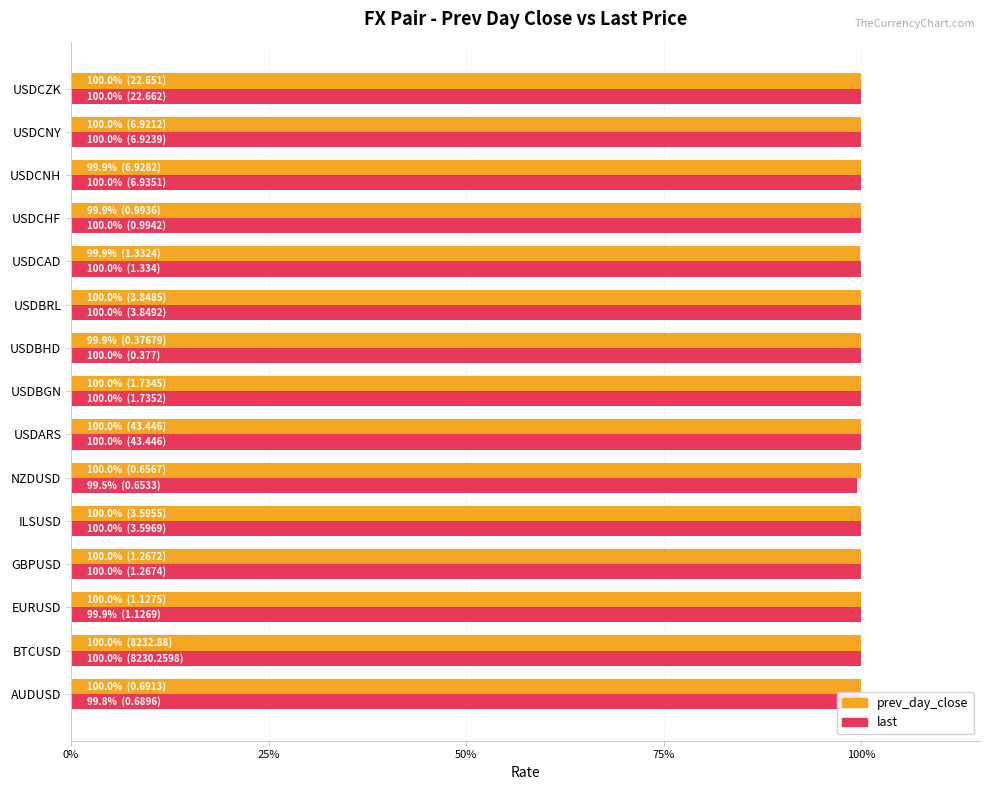

The prev_day_close series shows 100.0 at USDCZK. True or false?

True